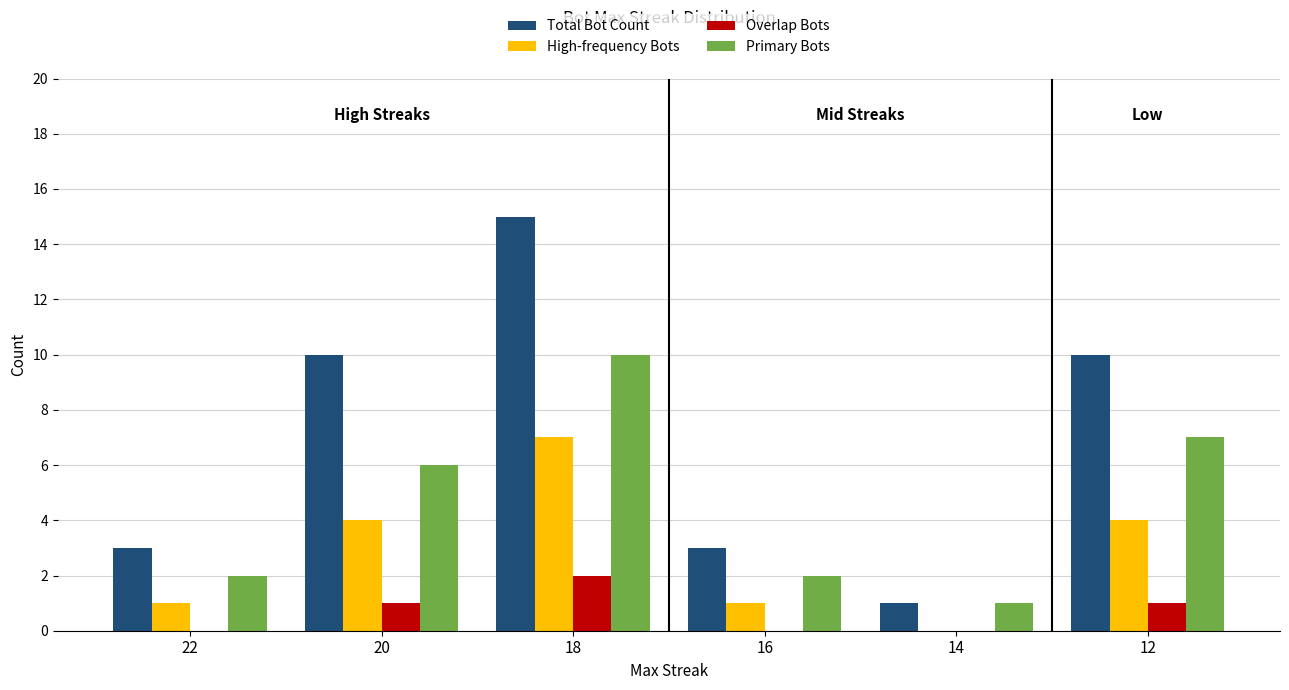

Which series has the largest range (max minus min)?

Total Bot Count